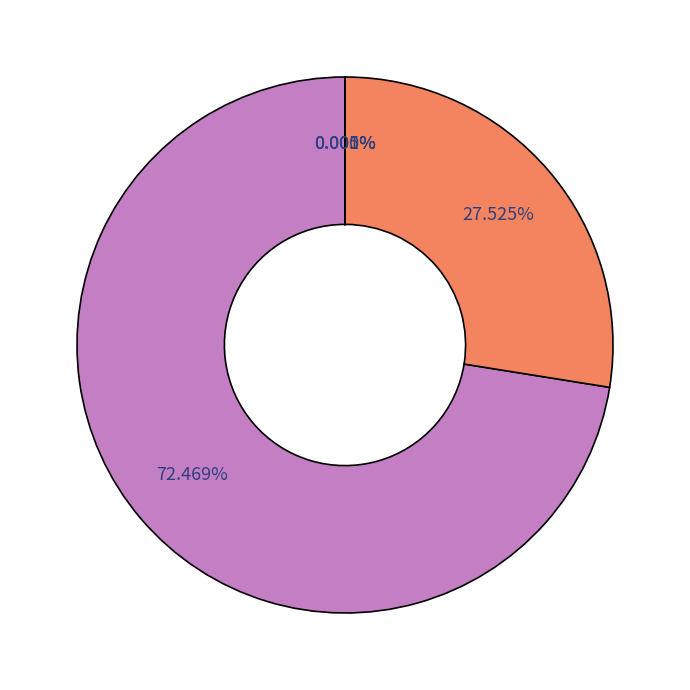

To the nearest percent, what is the average slice percentage?

20%